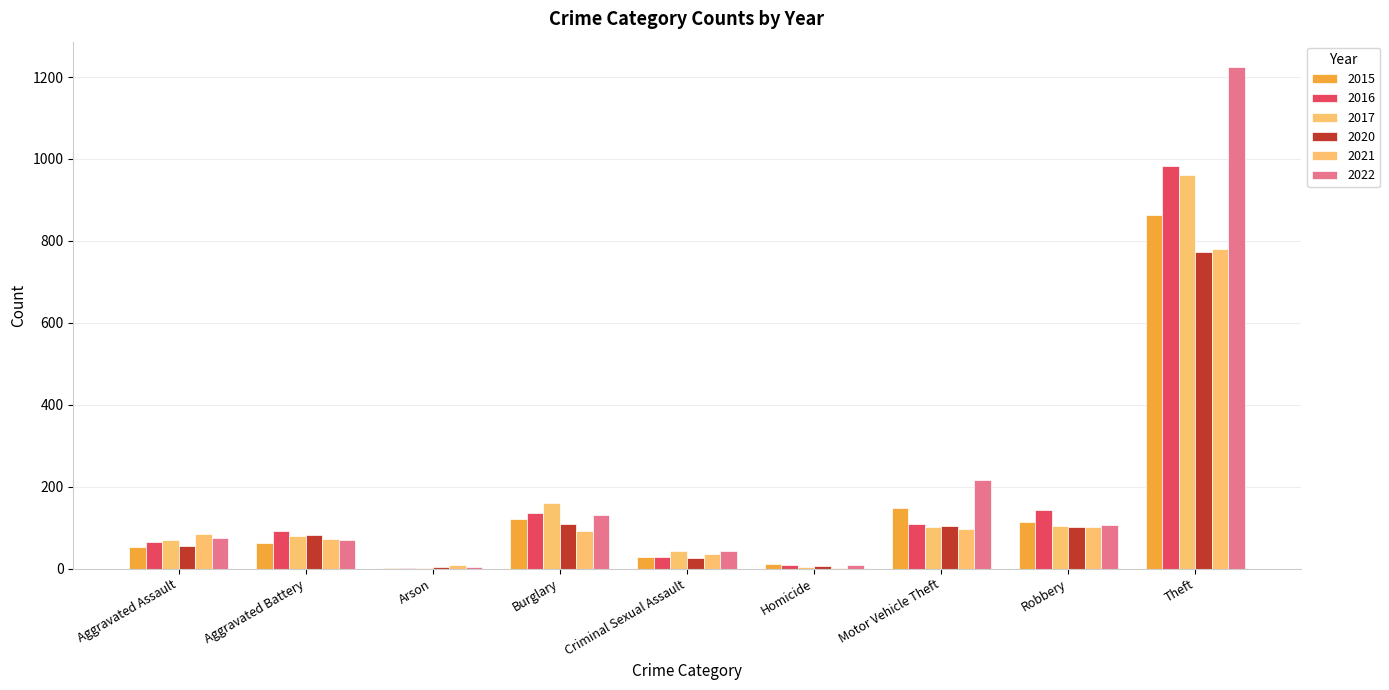

What is the difference between the 2021 values at Aggravated Assault and Arson?

77